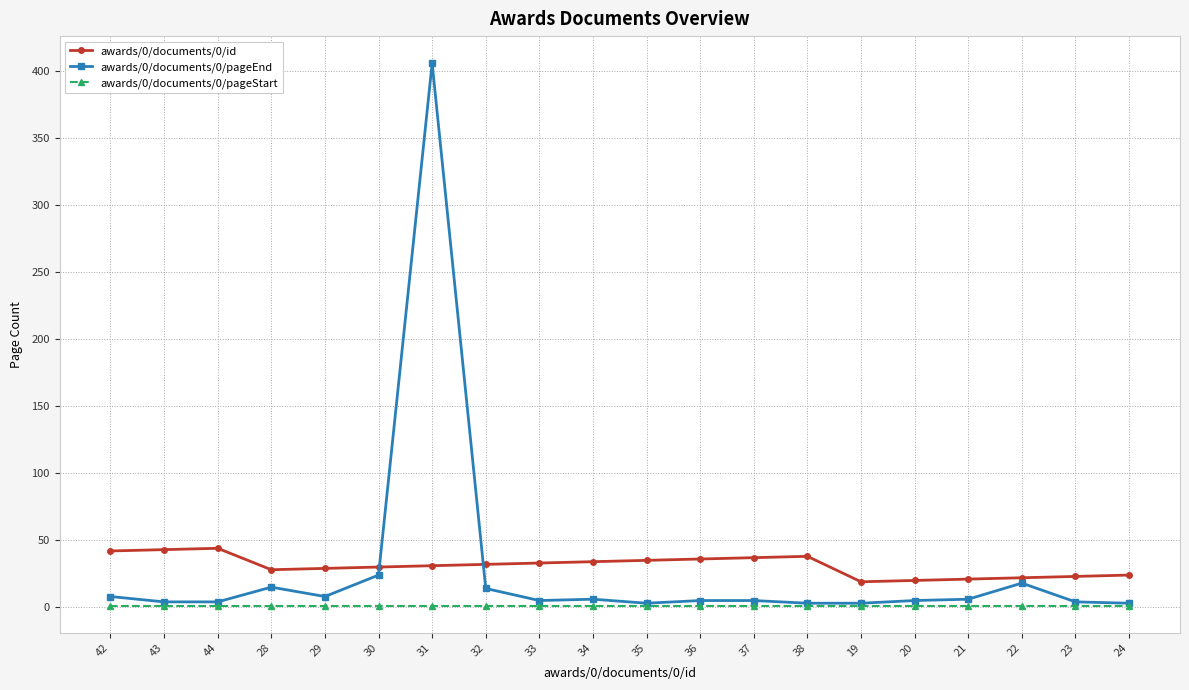

Which series has the widest spread of values?

awards/0/documents/0/pageEnd